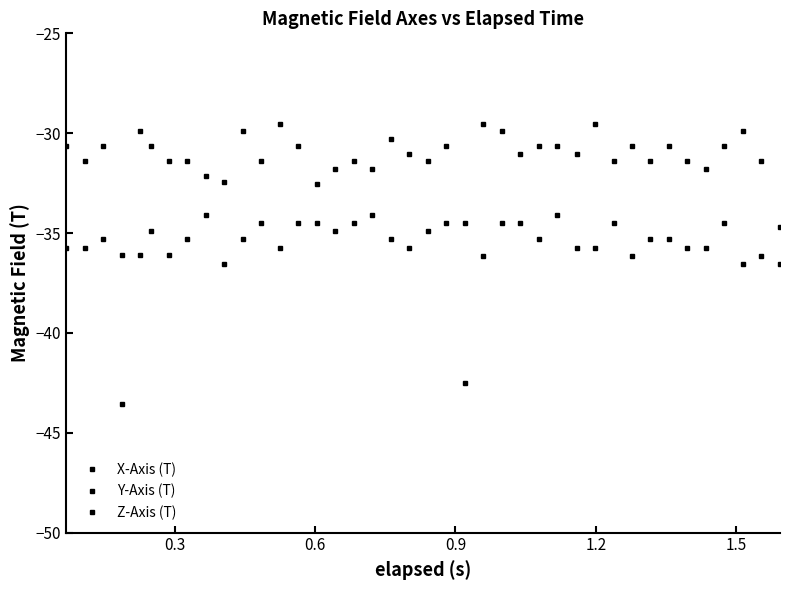

Count the number of categories in the chart.

40